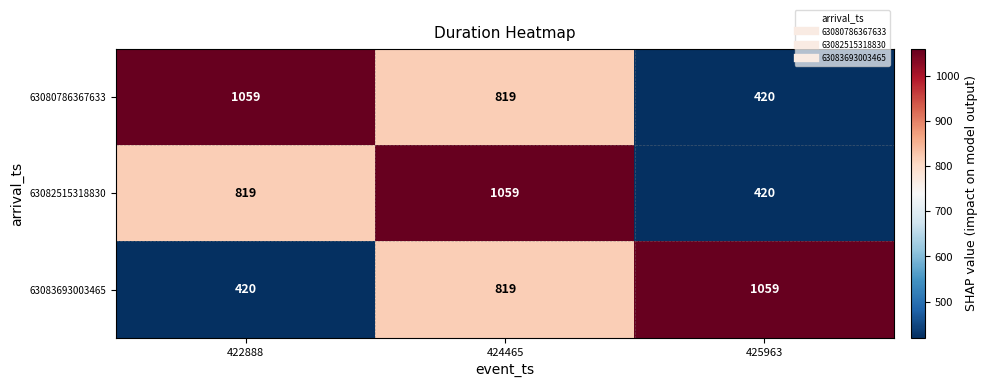

Is it true that 63083693003465 equals 194 at 422888?

False